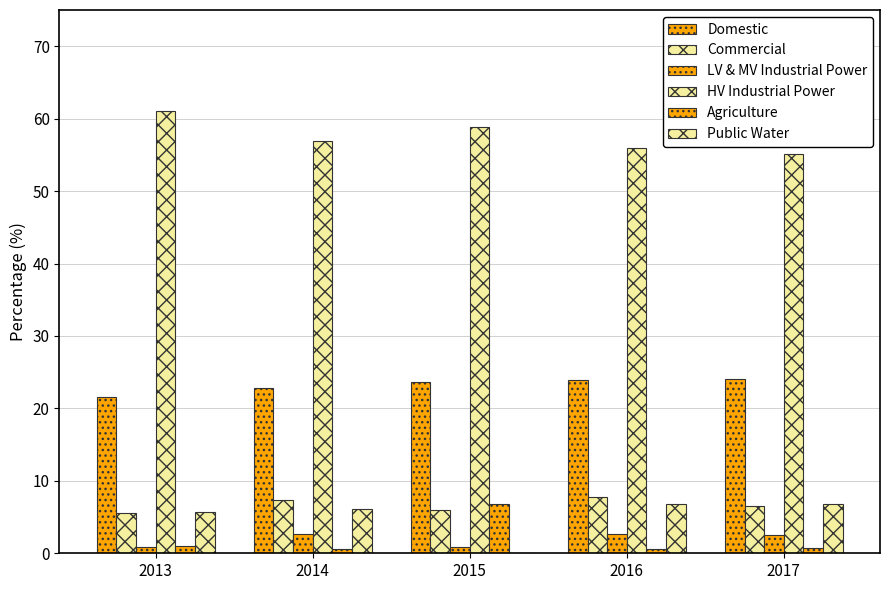

How many categories are shown in the chart?

5